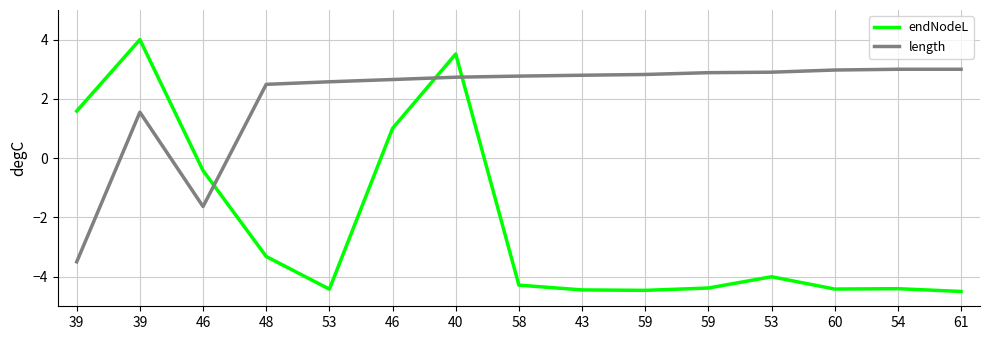

What is the minimum value shown in the chart?

-4.5